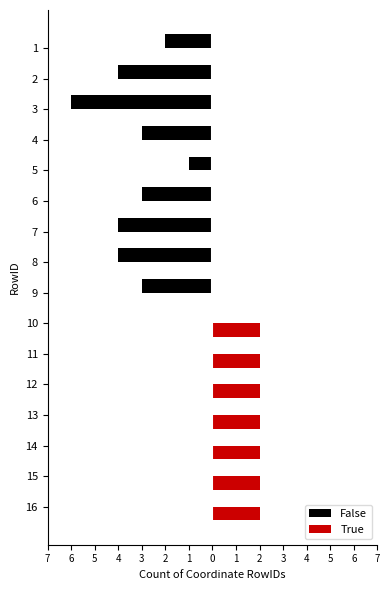

What are all the series names shown in the legend?

False, True